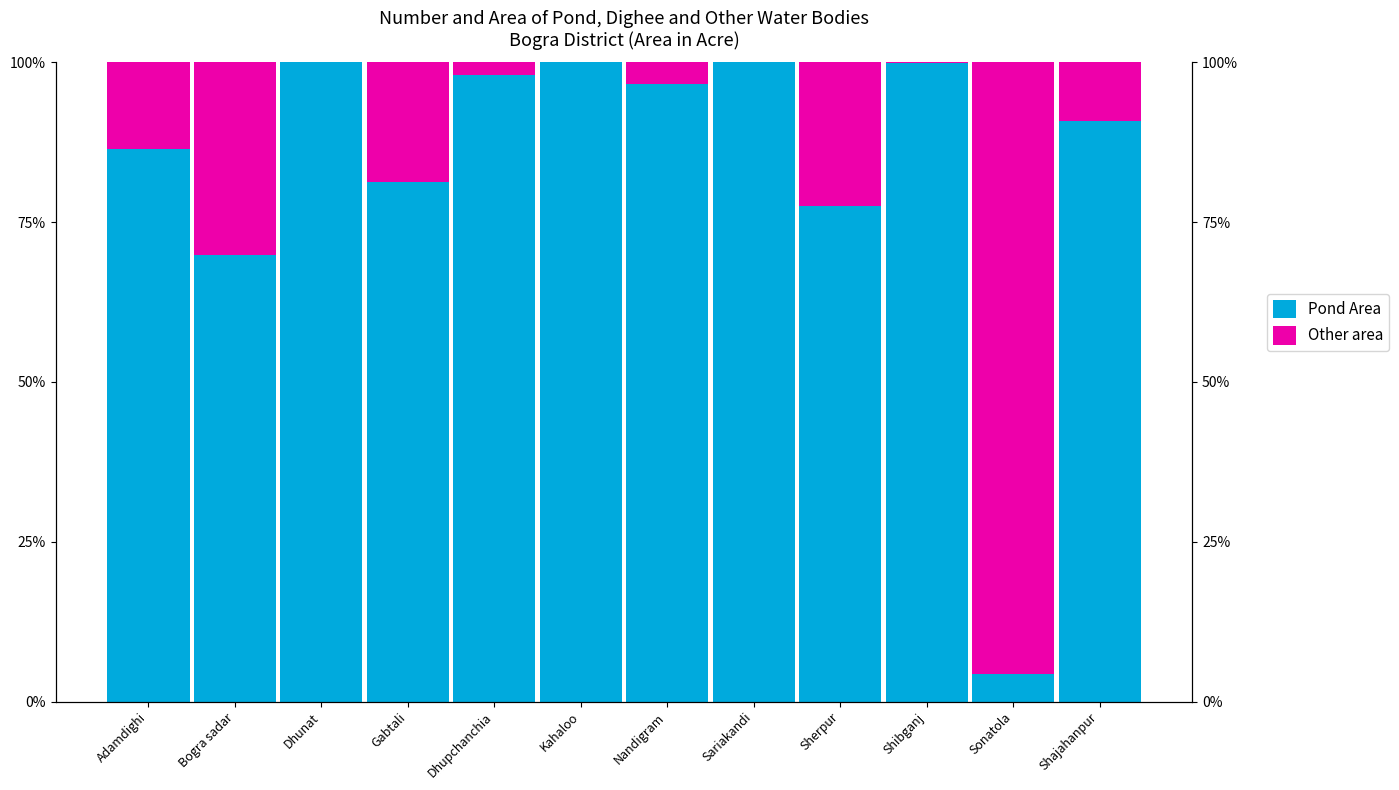

Is it true that Other area equals 2.0 at Nandigram?

False